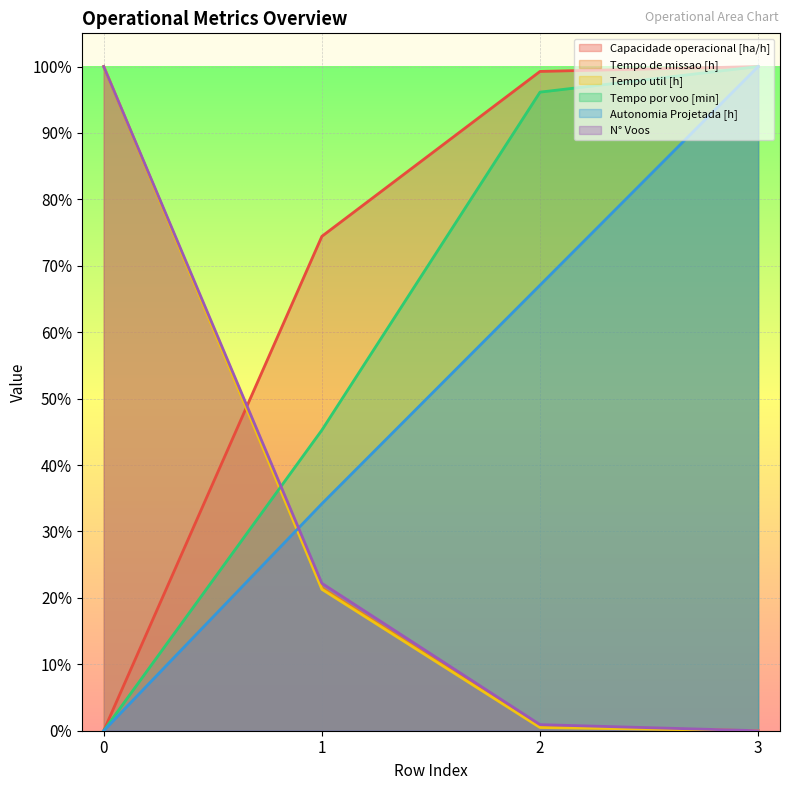

Reading right to left, transcribe all the data shown in this chart.

Capacidade operacional [ha/h]: 1.0	1.0	0.7	0.0
Tempo de missao [h]: 0.0	0.0	0.2	1.0
Tempo util [h]: 0.0	0.0	0.2	1.0
Tempo por voo [min]: 1.0	1.0	0.5	0.0
Autonomia Projetada [h]: 1.0	0.7	0.3	0.0
N° Voos: 0.0	0.0	0.2	1.0